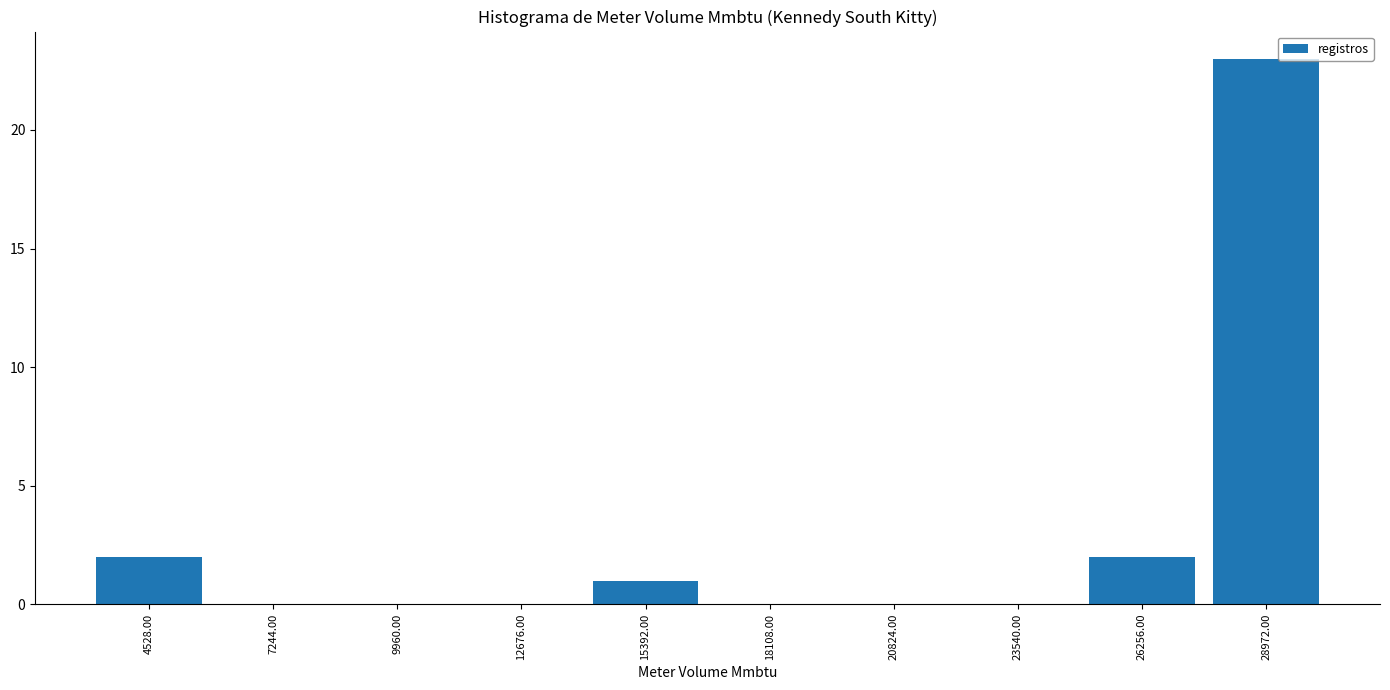

Reading left to right, list every bar in this chart as the range it spans on the x-axis followed by its height. Neither the bar edges nor the heights are printed on the chart, so give them approximately, as read against the axes.

3000 to 6000: 2
6000 to 8500: 0
8500 to 11500: 0
11500 to 14000: 0
14000 to 17000: 1
17000 to 19500: 0
19500 to 22000: 0
22000 to 25000: 0
25000 to 27500: 2
27500 to 30500: 23